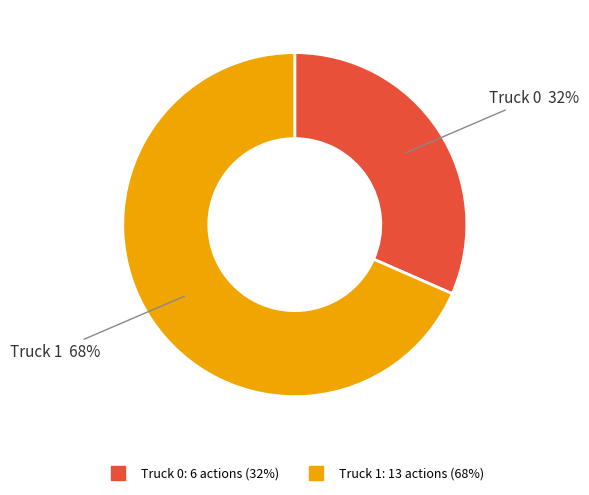

What is the largest slice in the pie chart?

Truck 1